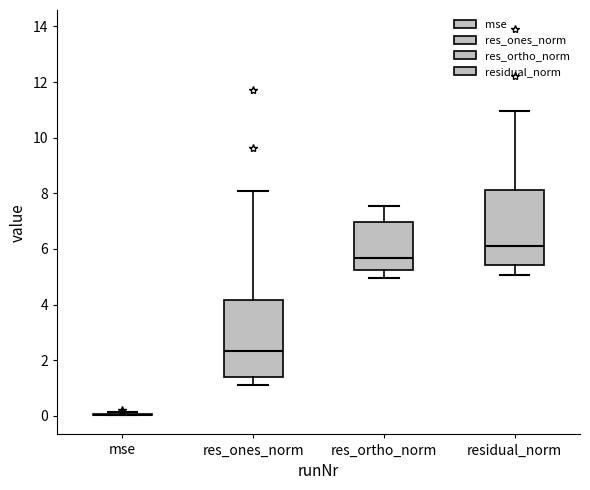

Reading left to right, transcribe this box plot: for each box, give where its median line is, the range the box spans, and where its two whiskers end, as read against the y-axis. The values are not printed on the chart, so give them approximately, as read against the axis.

mse: box collapsed to a line at 0.0, whiskers 0.0 to 0.2
res_ones_norm: median 2.4, box 1.4 to 4.2, whiskers 1.2 to 8.0
res_ortho_norm: median 5.6, box 5.2 to 7.0, whiskers 5.0 to 7.6
residual_norm: median 6.2, box 5.4 to 8.2, whiskers 5.0 to 11.0